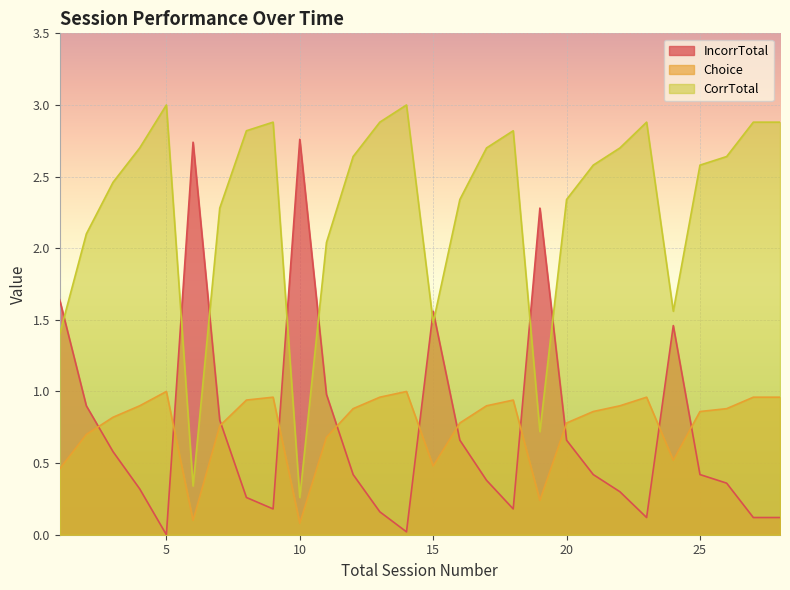

Which label corresponds to the smallest value in the chart?

5